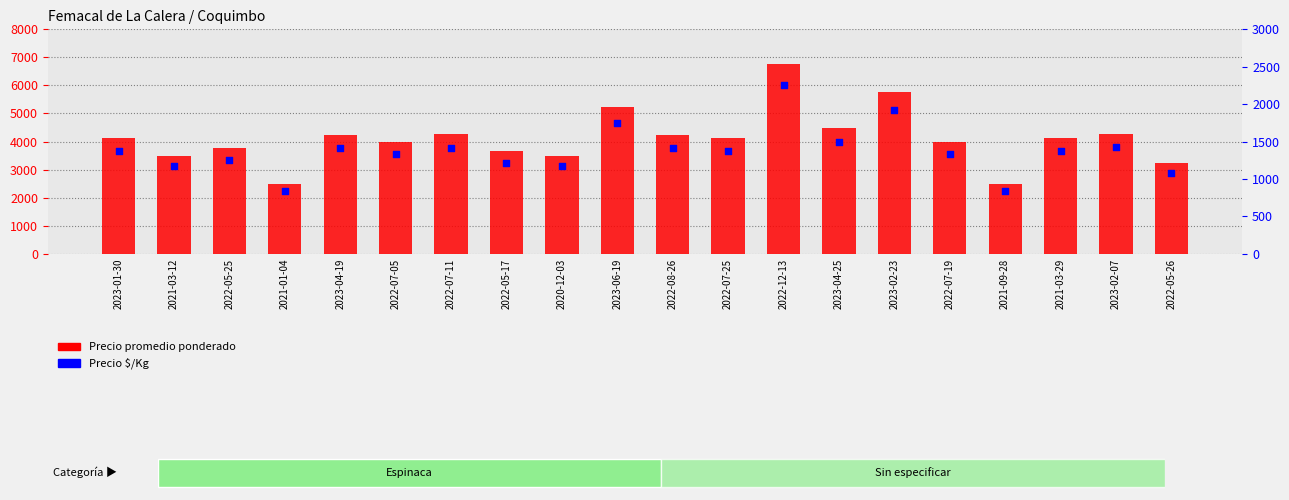

Is the value of Precio promedio ponderado at 2022-07-19 greater than the value of Precio $/Kg at 2021-03-12?

Yes